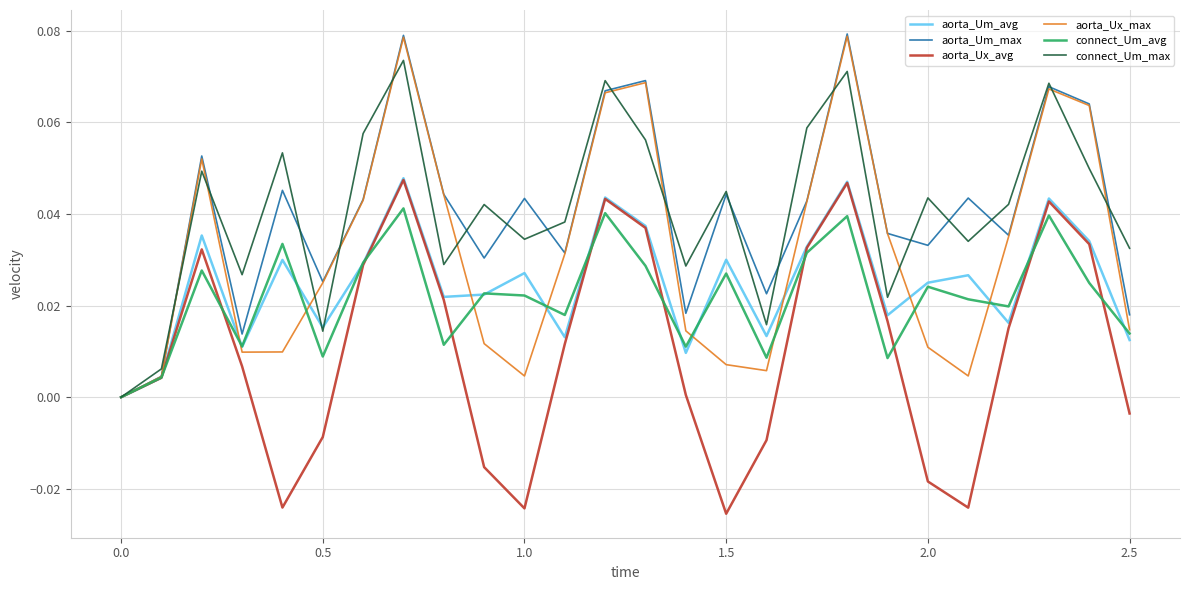

Which series has the widest spread of values?

aorta_Um_max